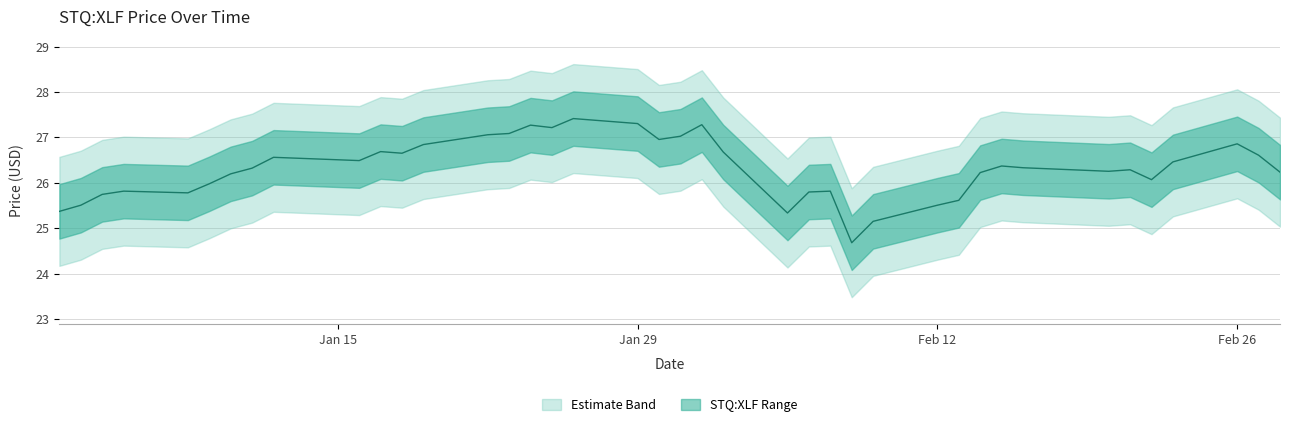

Reading left to right, extract all data points from this chart.

25.4	25.5	25.7	25.8	25.8	26.0	26.2	26.3	26.6	26.5	26.7	26.7	26.8	27.1	27.1	27.3	27.2	27.4	27.3	27.0	27.0	27.3	26.7	25.3	25.8	25.8	24.7	25.2	25.5	25.6	26.2	26.4	26.3	26.3	26.3	26.1	26.5	26.9	26.6	26.2